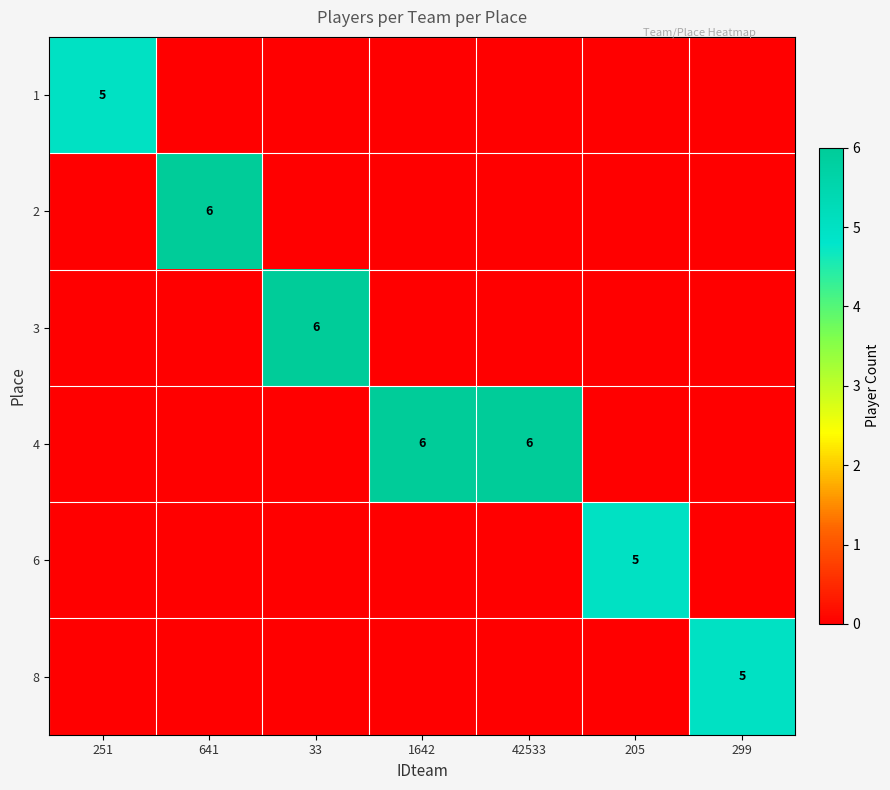

What is the difference between the maximum and minimum values in the 3 series?

6